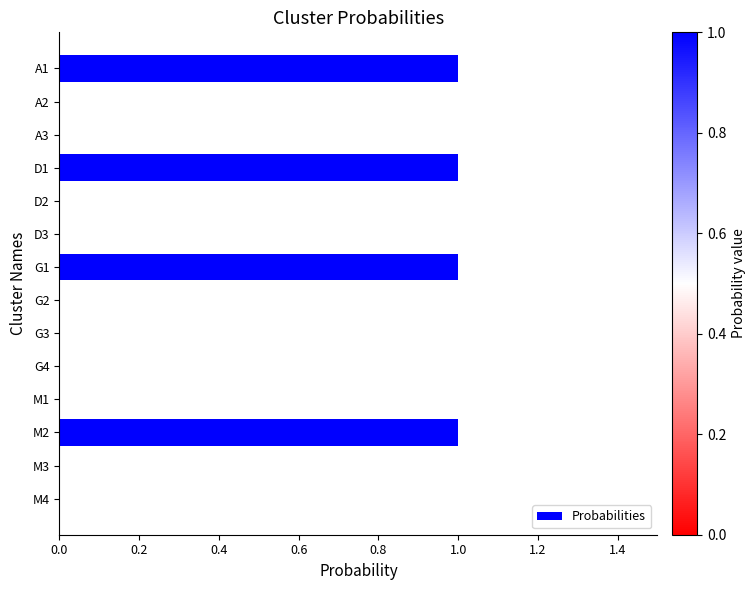

What is the change in value from D2 to G1?

+1